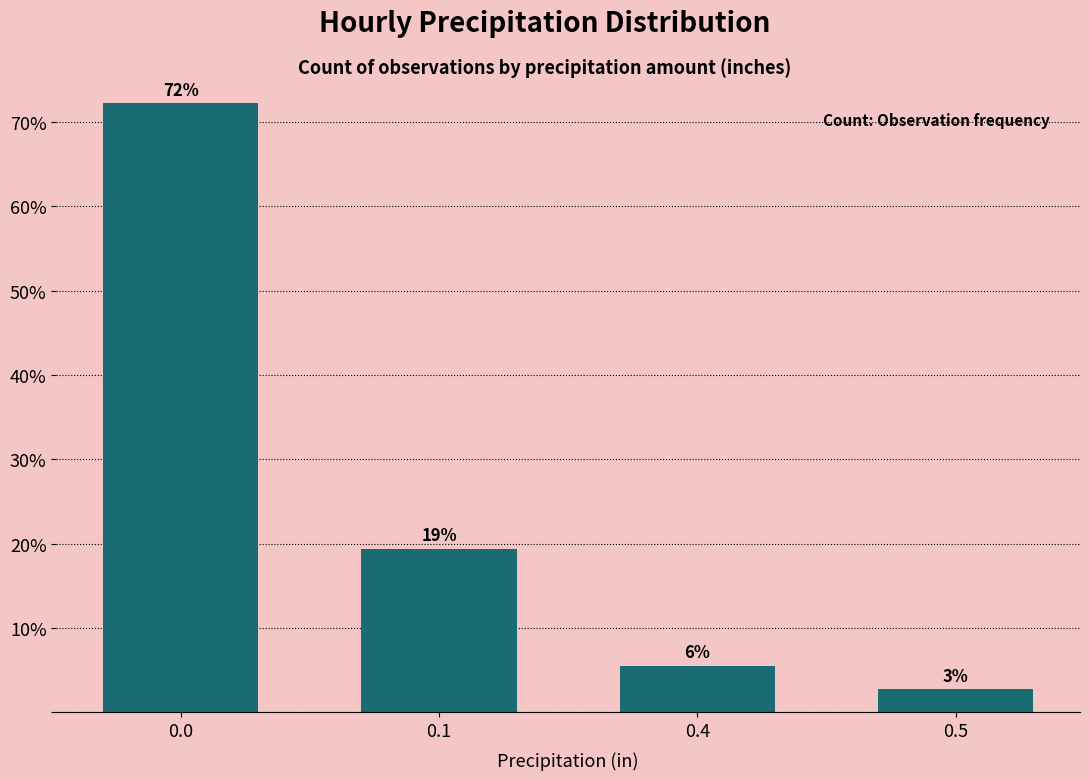

Rank the categories by value from highest to lowest.

0.0, 0.1, 0.4, 0.5